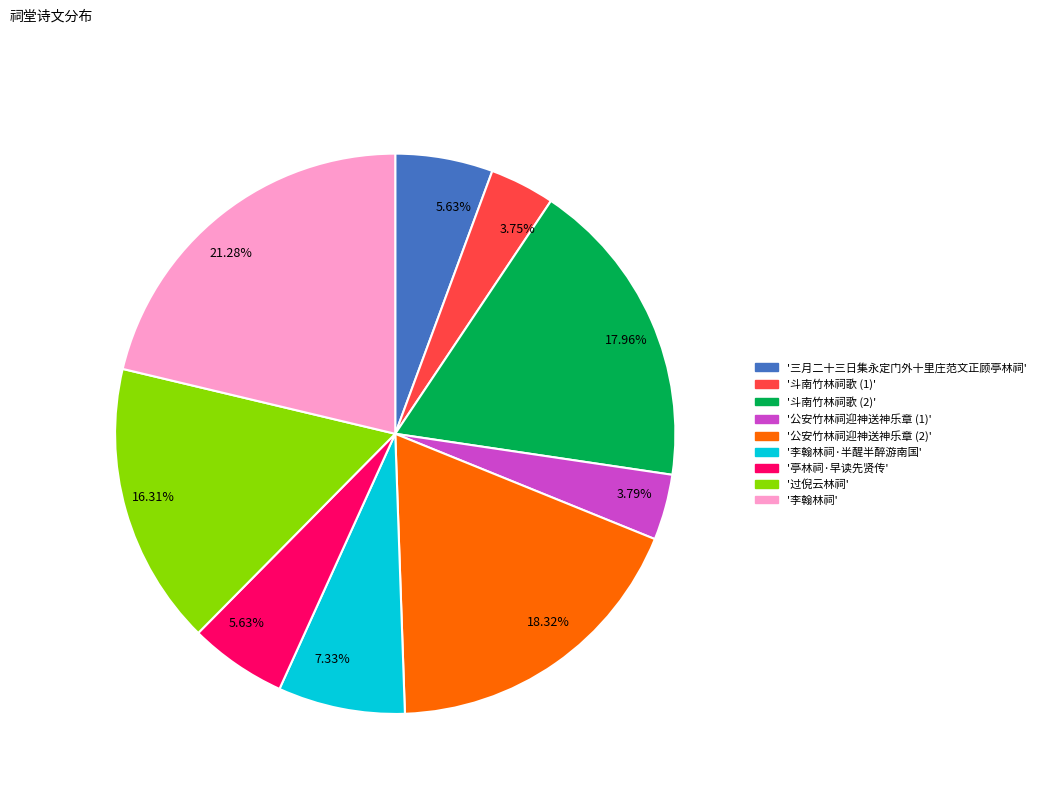

Does any single category account for the majority?

No